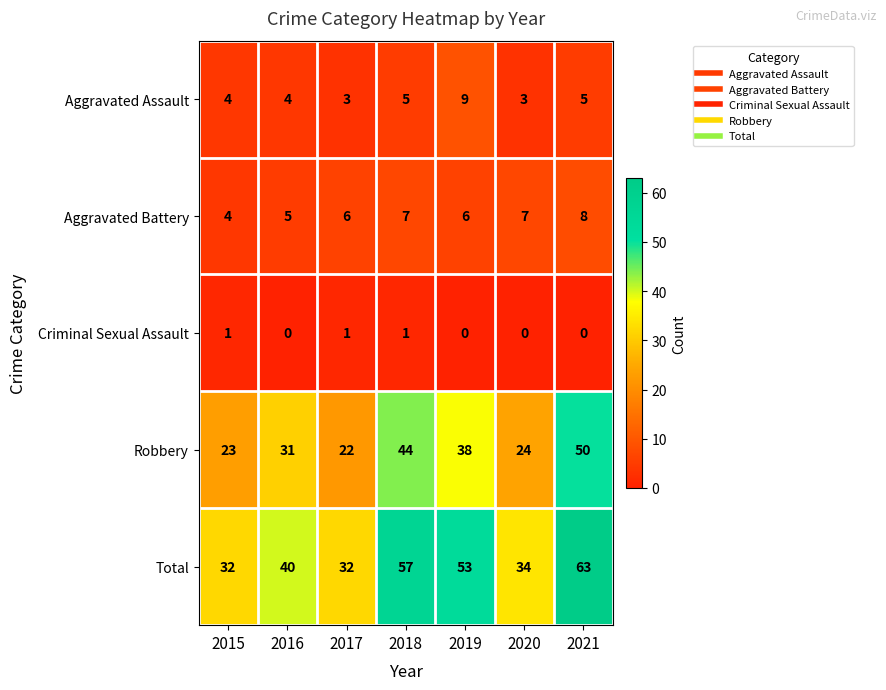

What is the average value of the Robbery series?

33